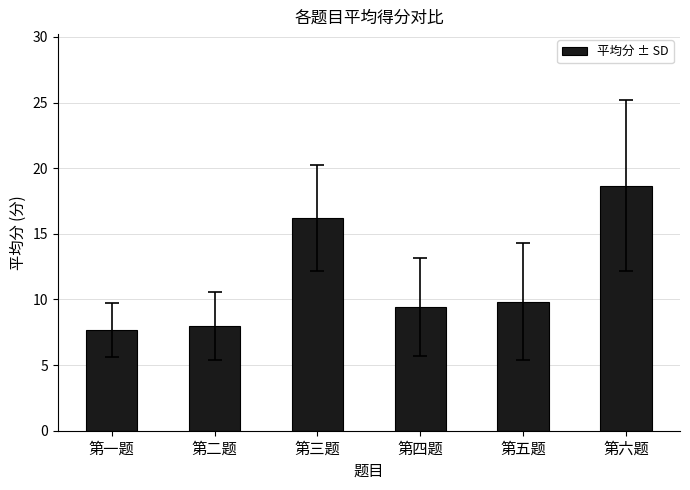

The chart shows a value of 7.7 at 第一题. True or false?

True